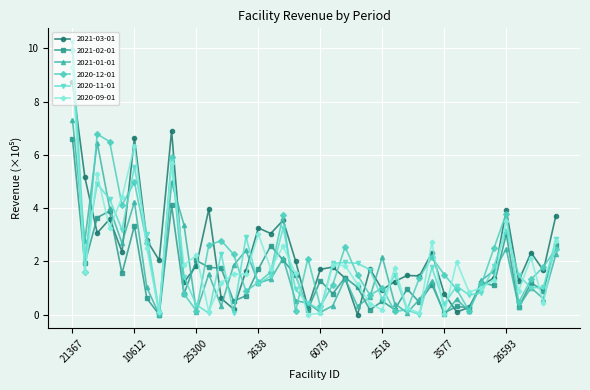

What is the value of the 2020-11-01 point at the 2nd from the left?

2.2